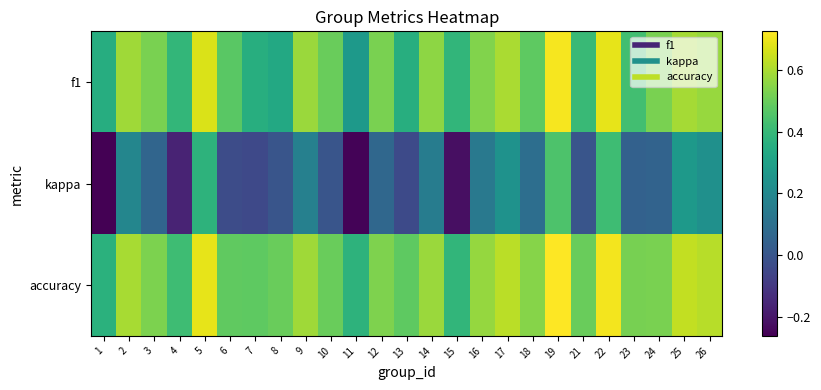

At 19, list the series in order from largest to smallest.

accuracy, f1, kappa